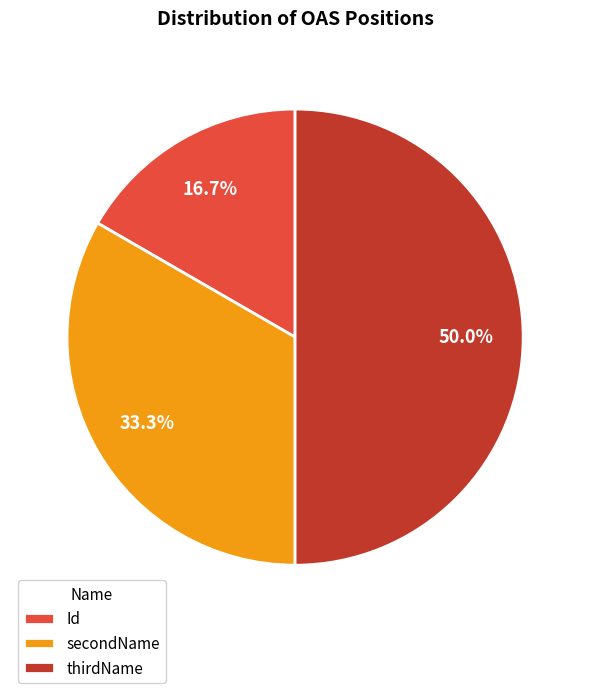

True or false: thirdName accounts for 62% of the total.

False